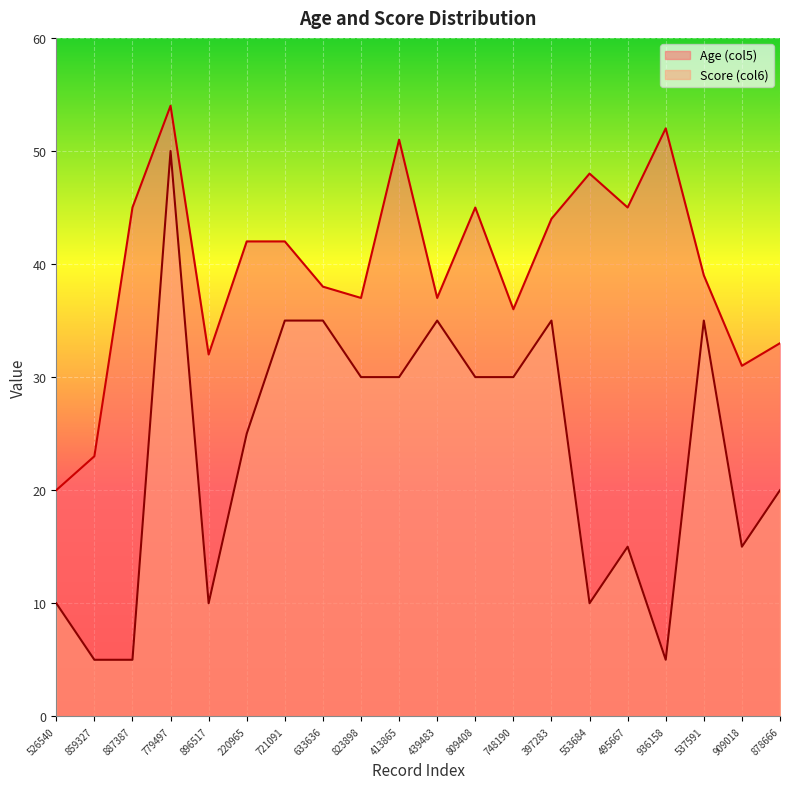

What is the value of the Score (col6) point at the 3rd from the left?

5